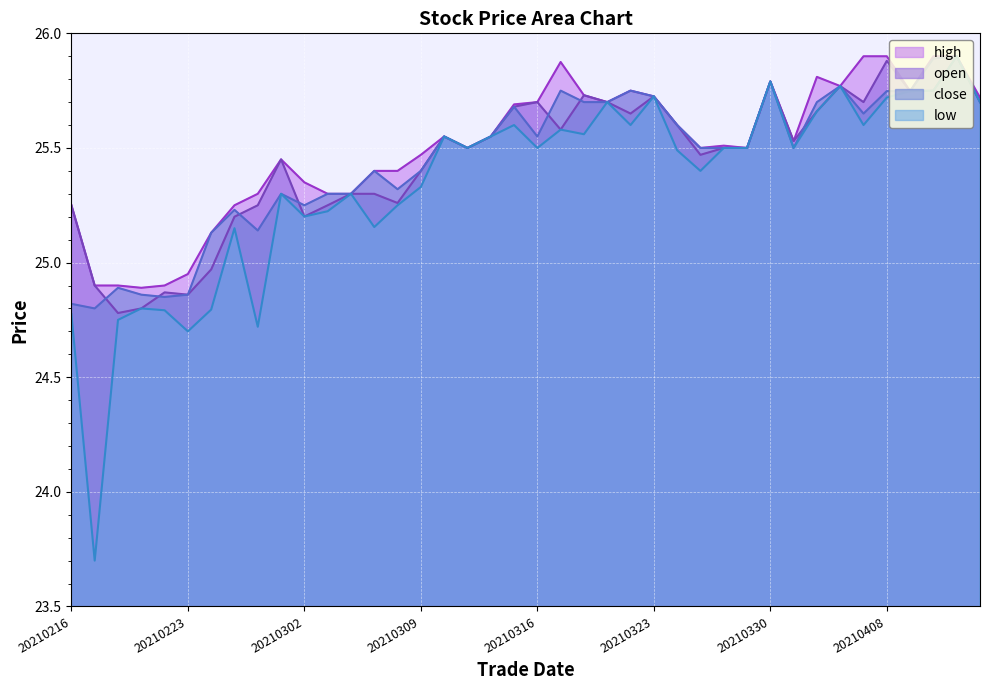

Where is the first local minimum for open?

20210218